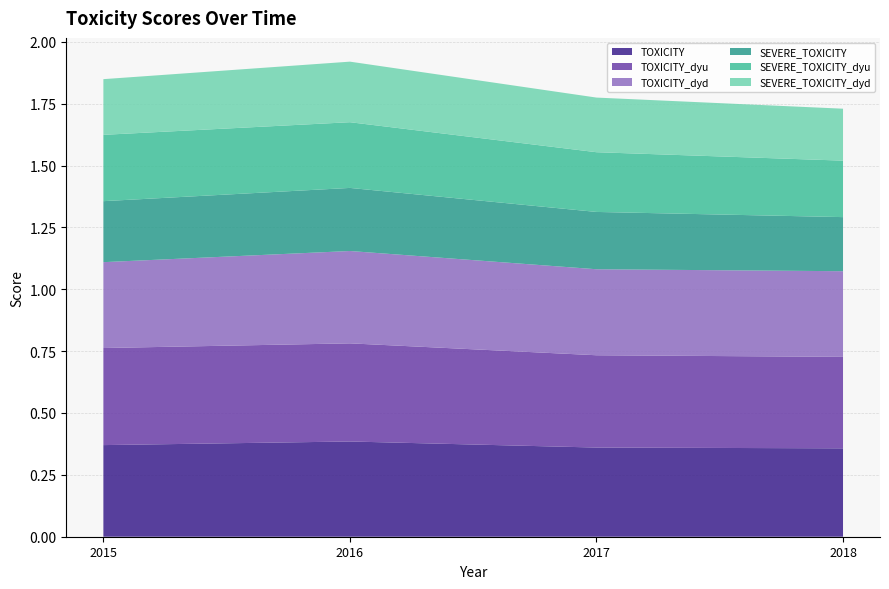

Reading left to right, transcribe all the data shown in this chart.

TOXICITY: 2015=0.4	2016=0.4	2017=0.4	2018=0.4
TOXICITY_dyu: 2015=0.4	2016=0.4	2017=0.4	2018=0.4
TOXICITY_dyd: 2015=0.3	2016=0.4	2017=0.3	2018=0.3
SEVERE_TOXICITY: 2015=0.2	2016=0.3	2017=0.2	2018=0.2
SEVERE_TOXICITY_dyu: 2015=0.3	2016=0.3	2017=0.2	2018=0.2
SEVERE_TOXICITY_dyd: 2015=0.2	2016=0.2	2017=0.2	2018=0.2